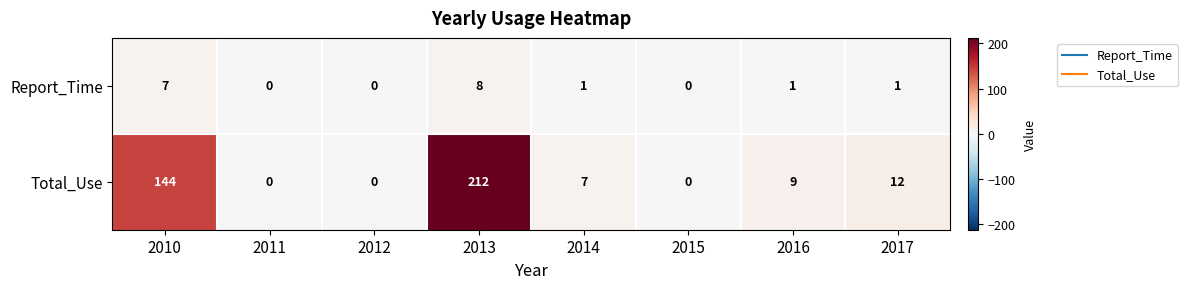

At which category does the chart reach its peak across all series?

2013